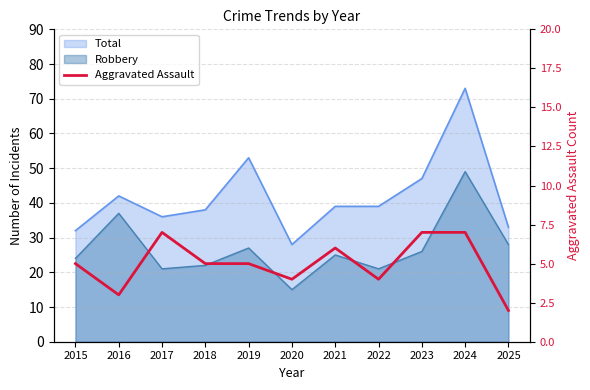

Between 2021 and 2023, which is larger?

2023